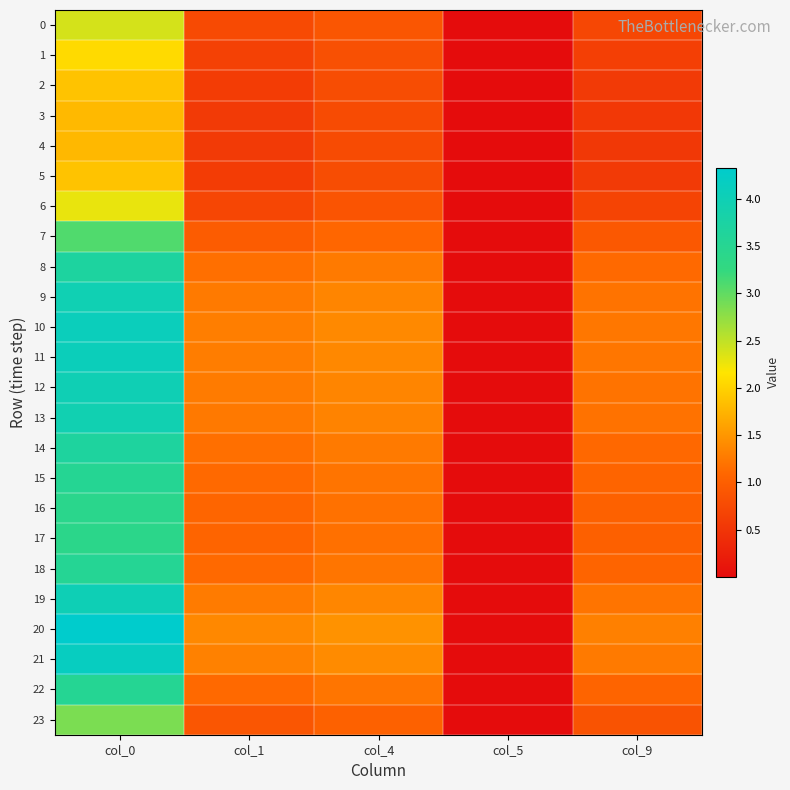

Which series has the largest range (max minus min)?

20